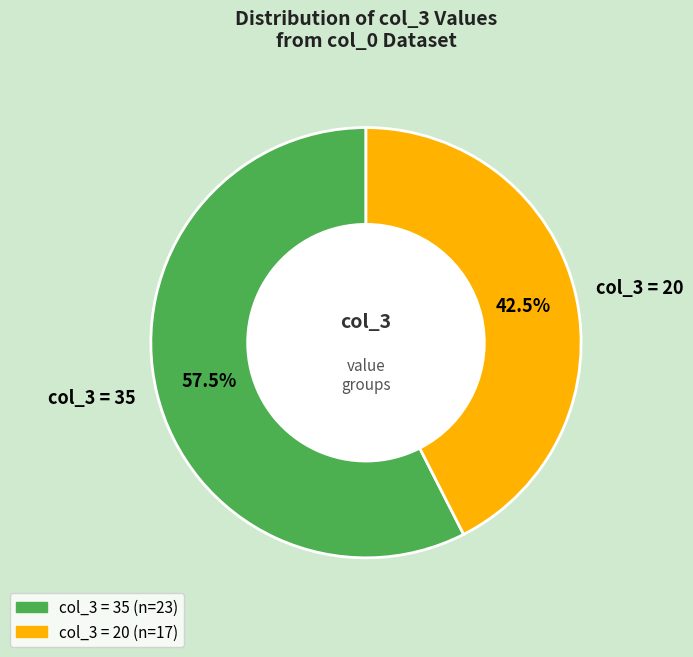

Which slice represents more than half of the pie?

col_3 = 35